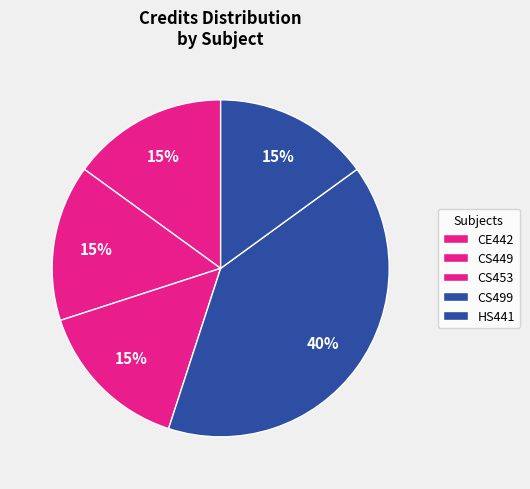

What is the largest slice in the pie chart?

CS499